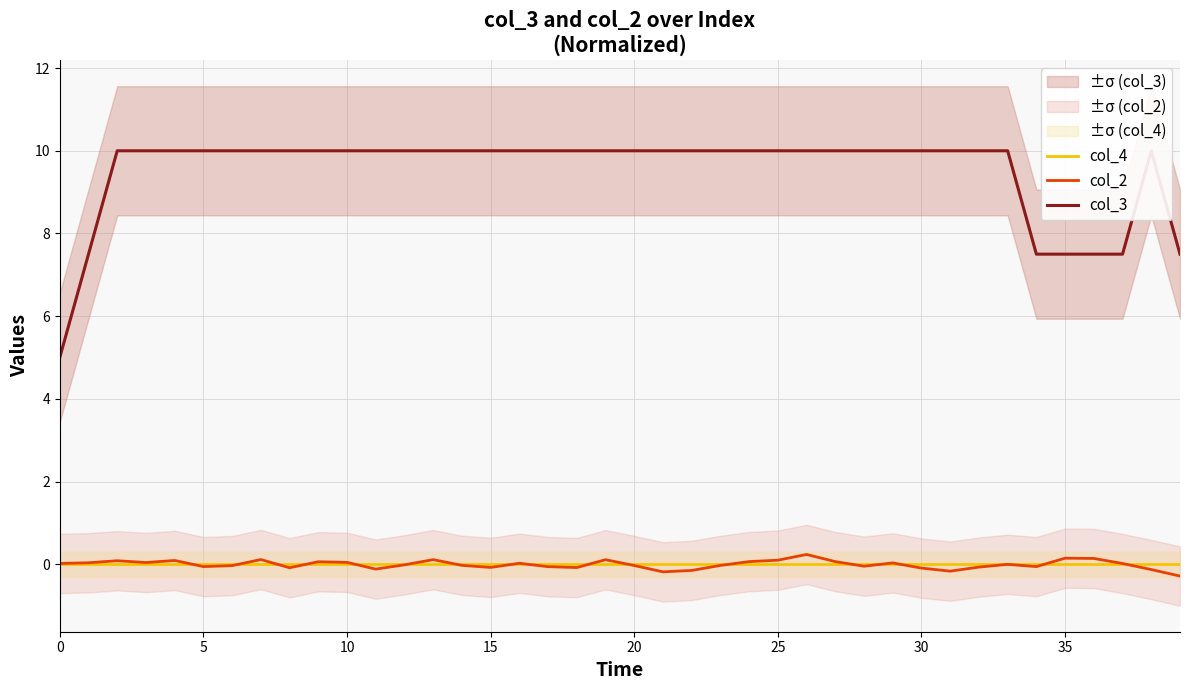

True or false: col_2 and col_4 intersect in this chart.

True